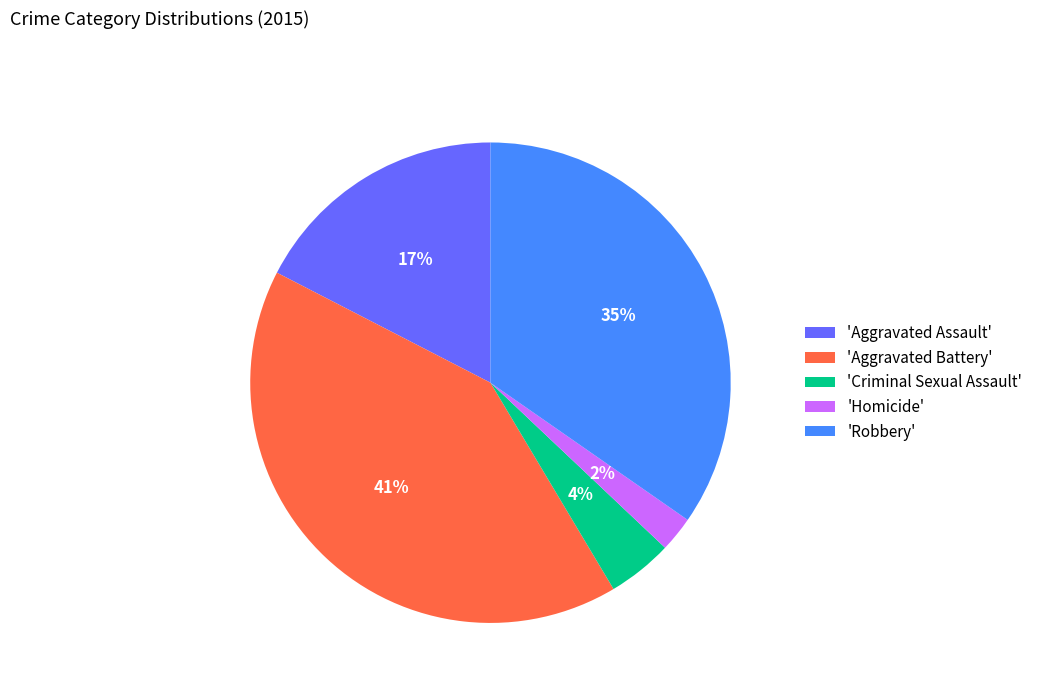

Between 'Homicide' and 'Aggravated Assault', which is larger?

'Aggravated Assault'